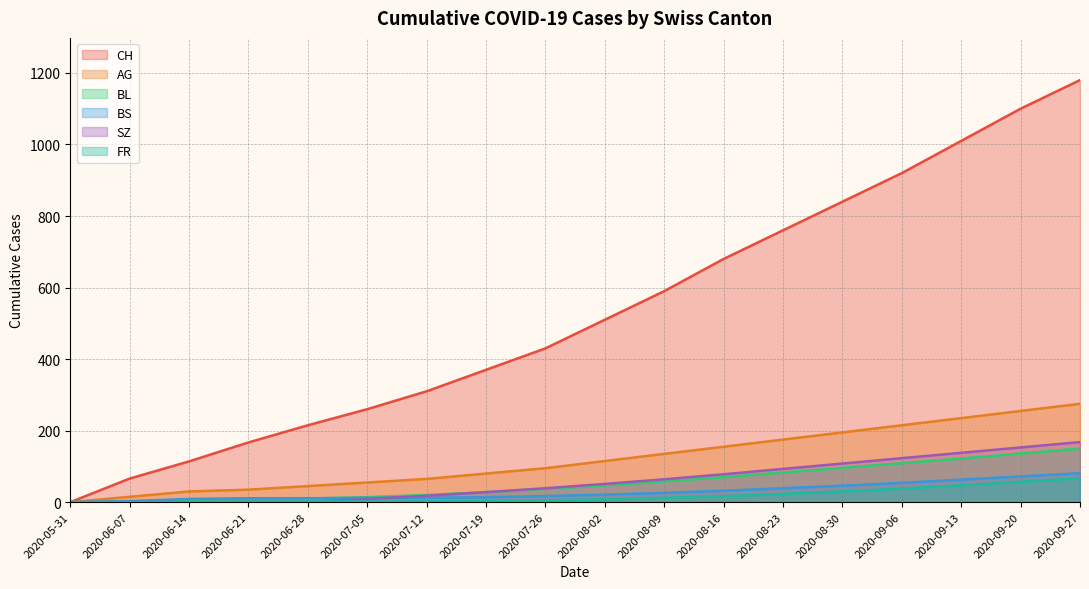

Reading left to right, what are all the values shown in this chart?

CH: 2020-05-31=0	2020-06-07=66	2020-06-14=114	2020-06-21=167	2020-06-28=215	2020-07-05=260	2020-07-12=310	2020-07-19=370	2020-07-26=430	2020-08-02=510	2020-08-09=590	2020-08-16=680	2020-08-23=760	2020-08-30=840	2020-09-06=920	2020-09-13=1010	2020-09-20=1100	2020-09-27=1180
AG: 2020-05-31=0	2020-06-07=15	2020-06-14=30	2020-06-21=35	2020-06-28=45	2020-07-05=55	2020-07-12=65	2020-07-19=80	2020-07-26=95	2020-08-02=115	2020-08-09=135	2020-08-16=155	2020-08-23=175	2020-08-30=195	2020-09-06=215	2020-09-13=235	2020-09-20=255	2020-09-27=275
BL: 2020-05-31=0	2020-06-07=2	2020-06-14=6	2020-06-21=8	2020-06-28=10	2020-07-05=14	2020-07-12=20	2020-07-19=28	2020-07-26=37	2020-08-02=47	2020-08-09=58	2020-08-16=70	2020-08-23=83	2020-08-30=96	2020-09-06=109	2020-09-13=122	2020-09-20=136	2020-09-27=150
BS: 2020-05-31=0	2020-06-07=3	2020-06-14=9	2020-06-21=11	2020-06-28=11	2020-07-05=12	2020-07-12=12	2020-07-19=14	2020-07-26=17	2020-08-02=21	2020-08-09=26	2020-08-16=32	2020-08-23=39	2020-08-30=46	2020-09-06=54	2020-09-13=63	2020-09-20=72	2020-09-27=81
SZ: 2020-05-31=0	2020-06-07=0	2020-06-14=0	2020-06-21=1	2020-06-28=1	2020-07-05=9	2020-07-12=18	2020-07-19=28	2020-07-26=39	2020-08-02=51	2020-08-09=64	2020-08-16=78	2020-08-23=93	2020-08-30=108	2020-09-06=123	2020-09-13=138	2020-09-20=153	2020-09-27=168
FR: 2020-05-31=0	2020-06-07=0	2020-06-14=0	2020-06-21=1	2020-06-28=2	2020-07-05=2	2020-07-12=2	2020-07-19=3	2020-07-26=5	2020-08-02=8	2020-08-09=12	2020-08-16=17	2020-08-23=23	2020-08-30=30	2020-09-06=38	2020-09-13=47	2020-09-20=57	2020-09-27=67